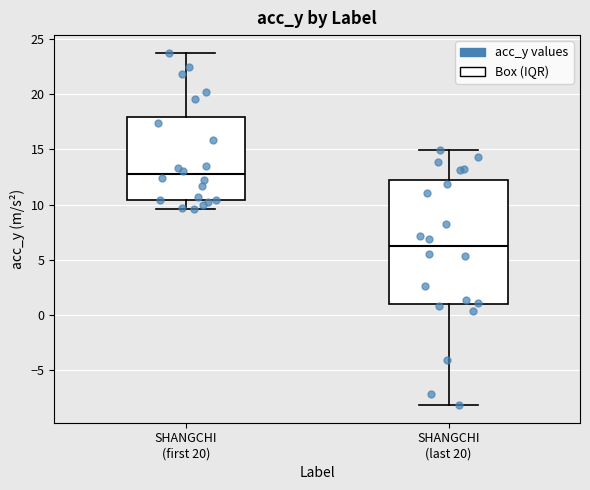

Reading left to right, read every box against the y-axis: the position of its median line, the range the box covers, and the ends of its whiskers. The values are not printed on the chart, so give them approximately, as read against the axis.

SHANGCHI (first 20): median 13.0, box 10.5 to 18.0, whiskers 9.5 to 23.5
SHANGCHI (last 20): median 6.0, box 1.0 to 12.0, whiskers -8.0 to 15.0